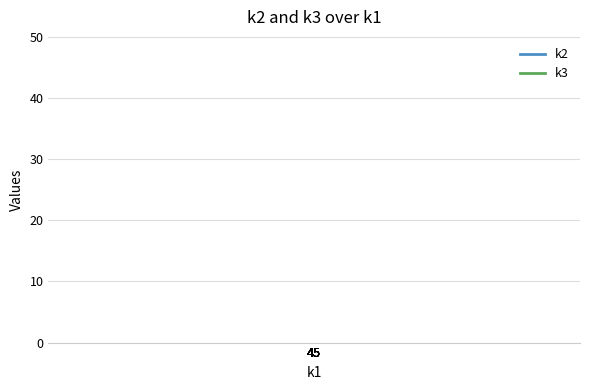

Rank the series at 45 from highest to lowest value.

k2, k3